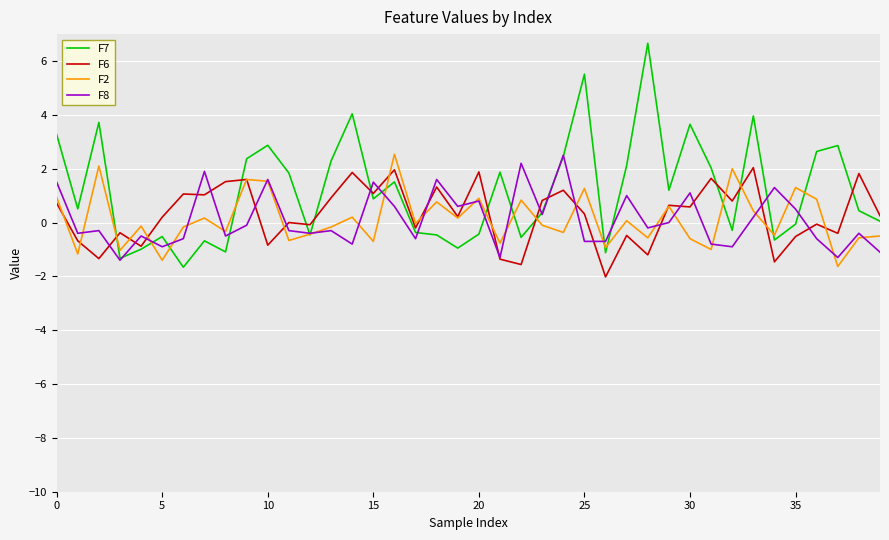

True or false: F2 and F6 cross at least once.

True